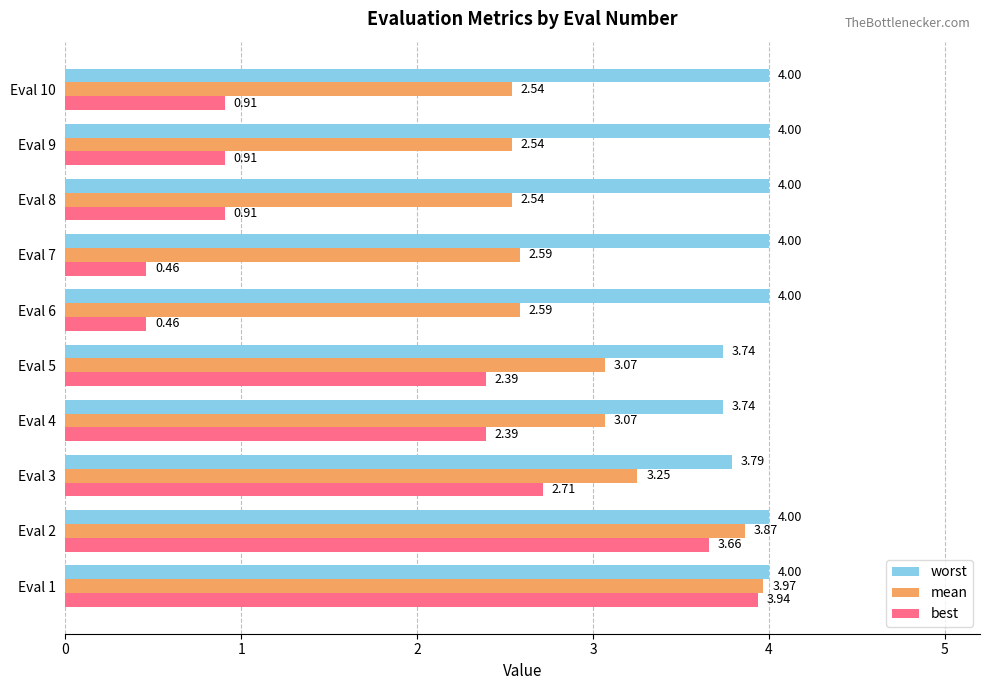

At Eval 1, list the series in order from smallest to largest.

best, mean, worst